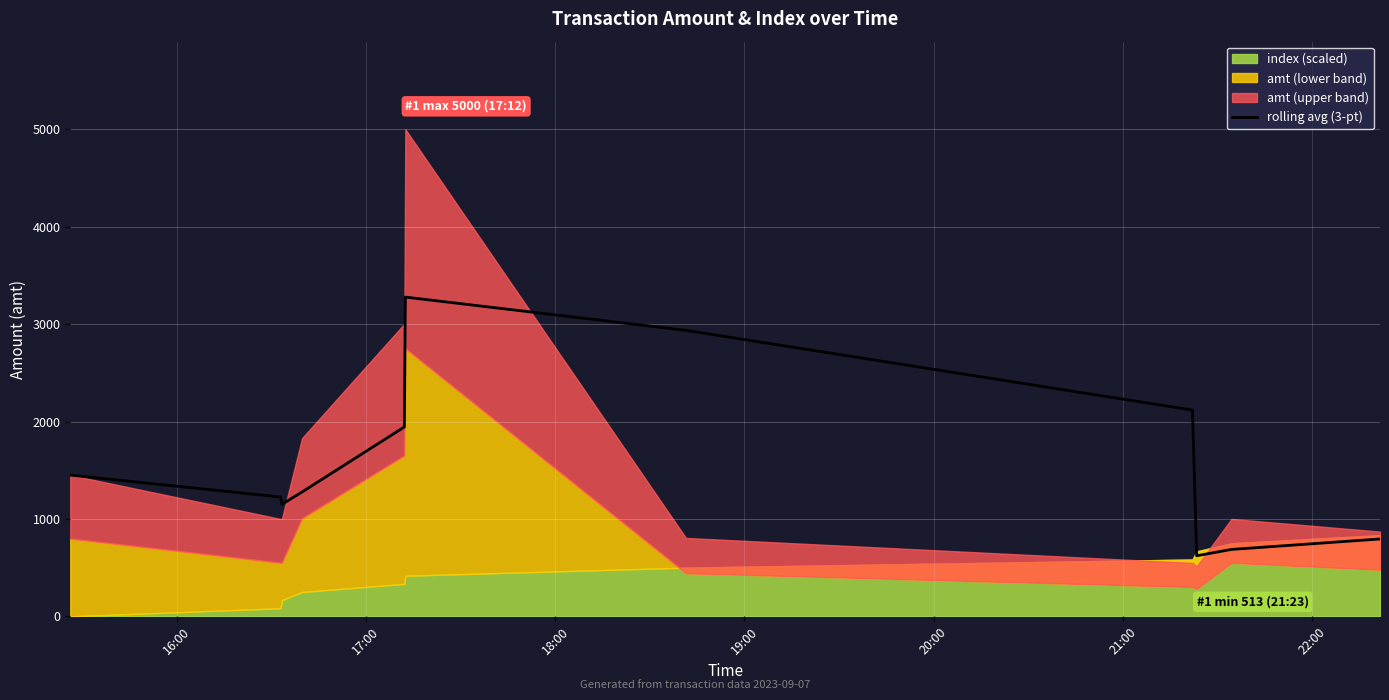

What is the maximum value for rolling avg (3-pt)?

3277.7